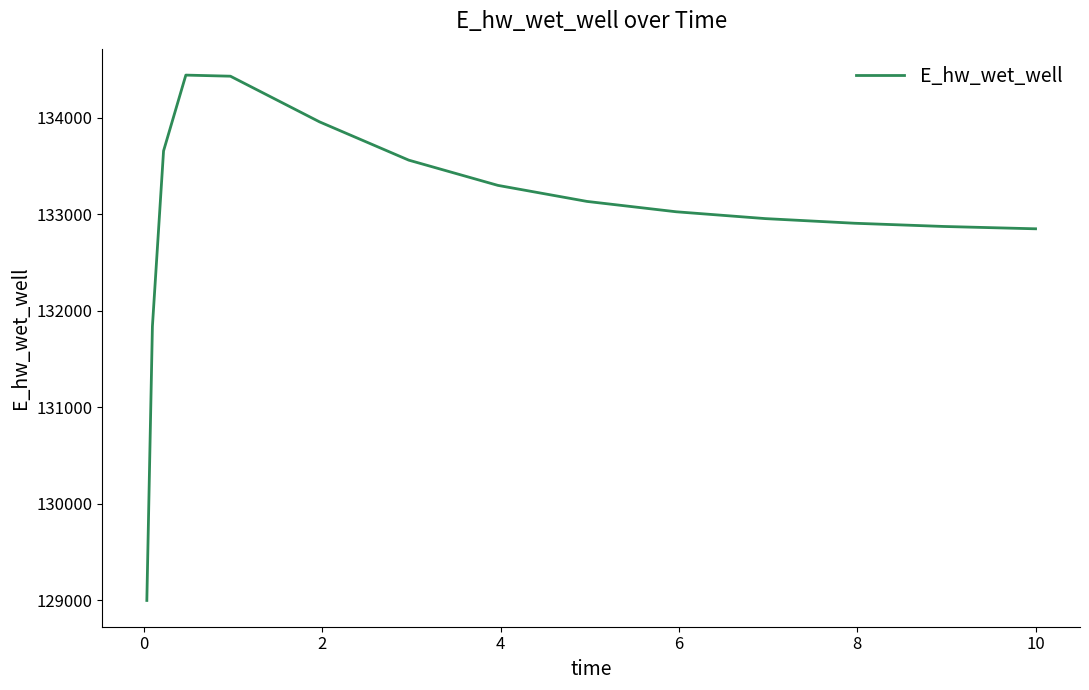

What is the minimum value shown in the chart?

129000.1